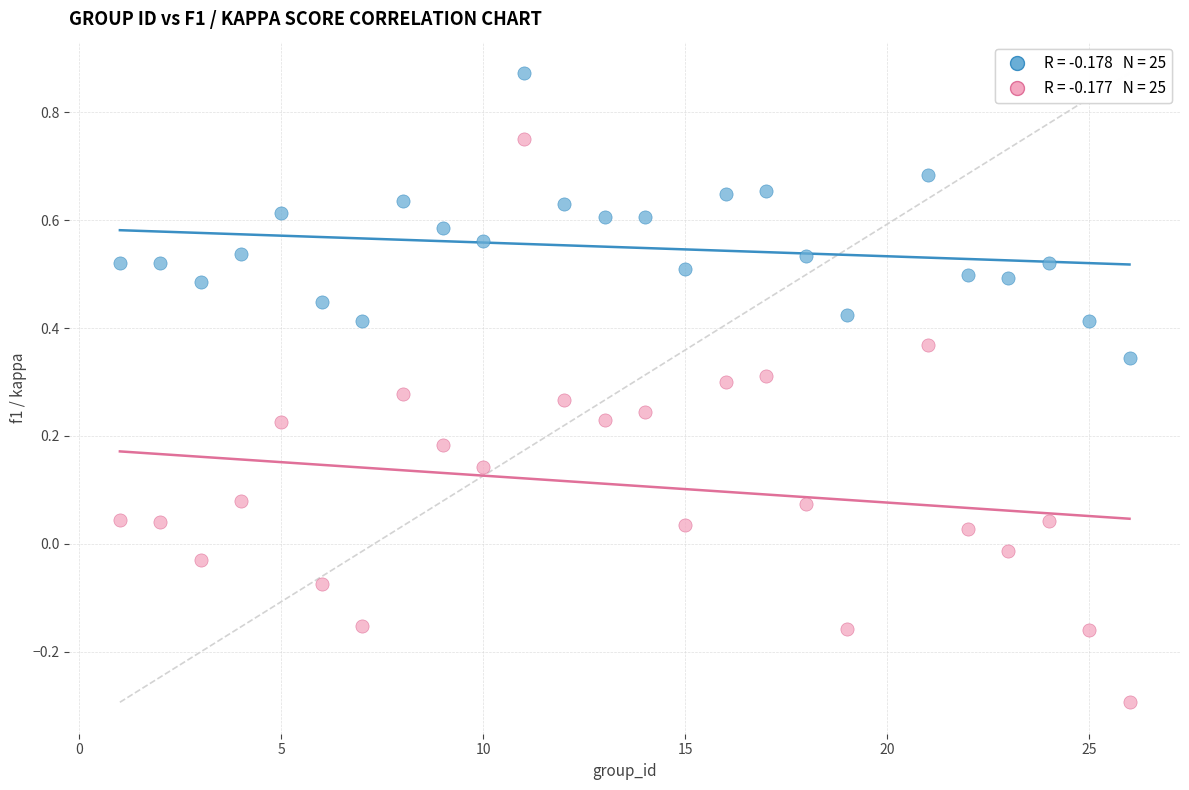

Across all data points, what is the range of X values (max minus min)?

25.0